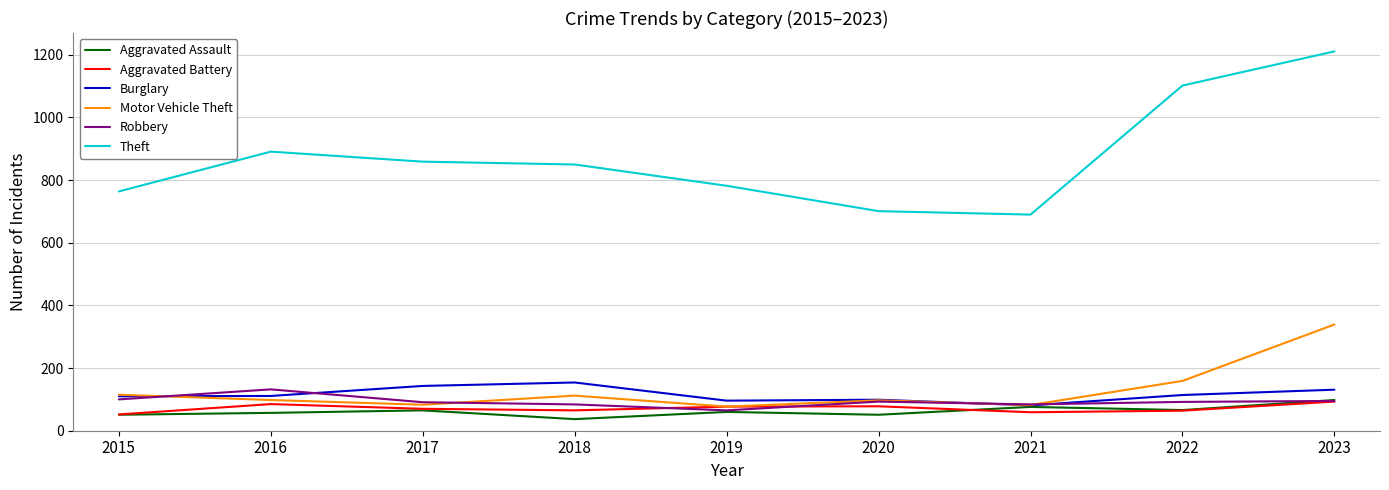

Which series has the widest spread of values?

Theft